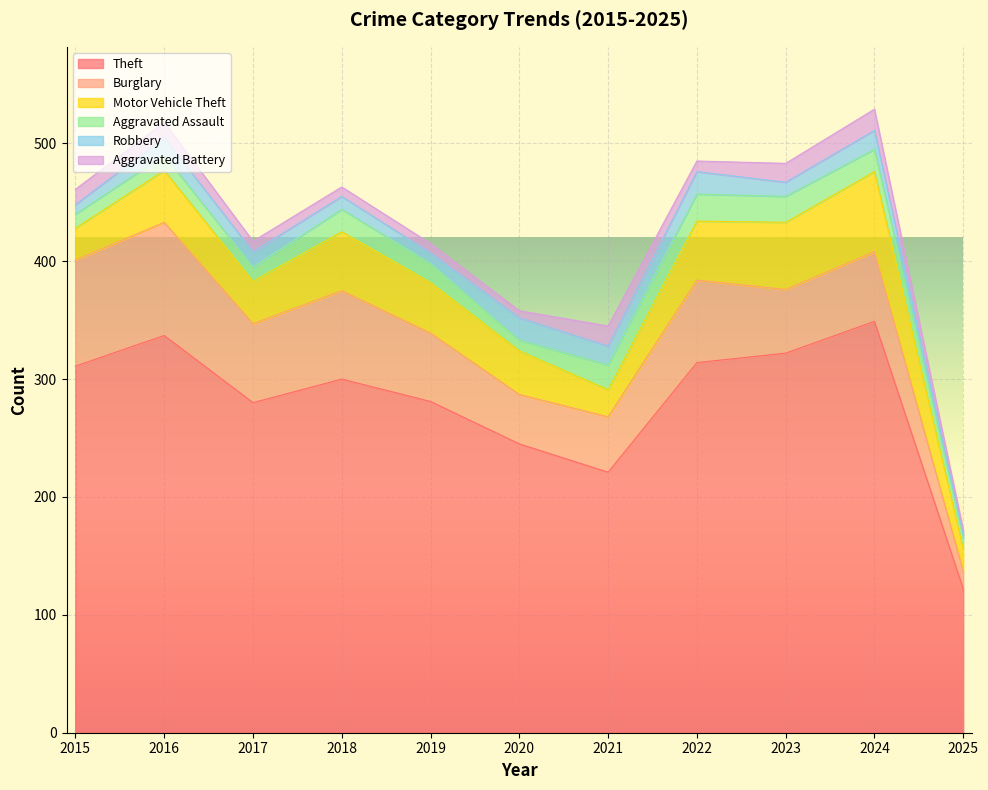

Where is Theft nearest to the value 235?

2020